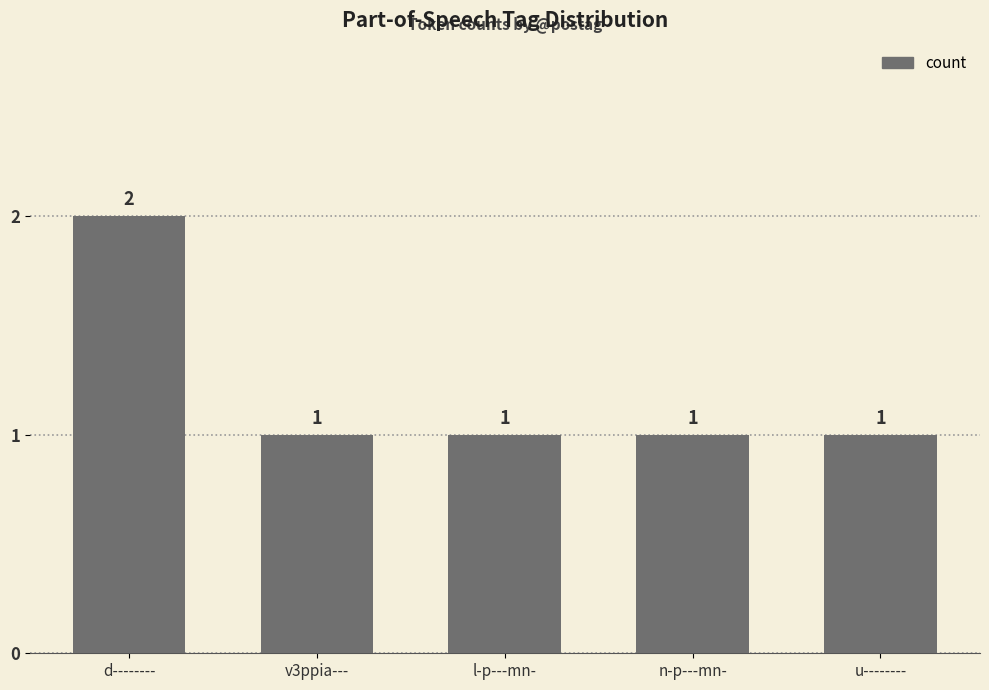

Reading left to right, what are all the values shown in this chart?

2	1	1	1	1